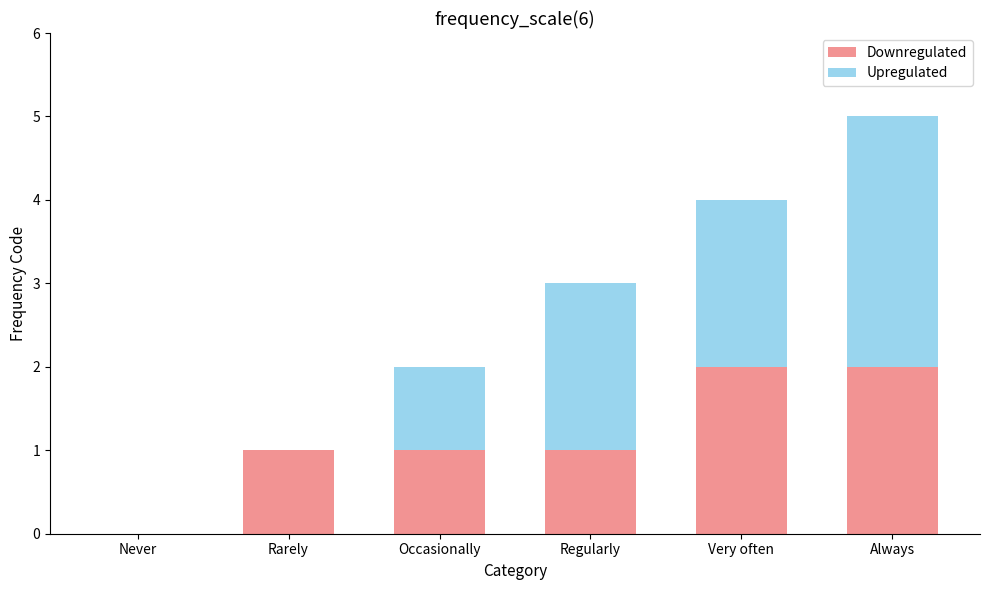

The value of Downregulated at Very often is 2. True or false?

True